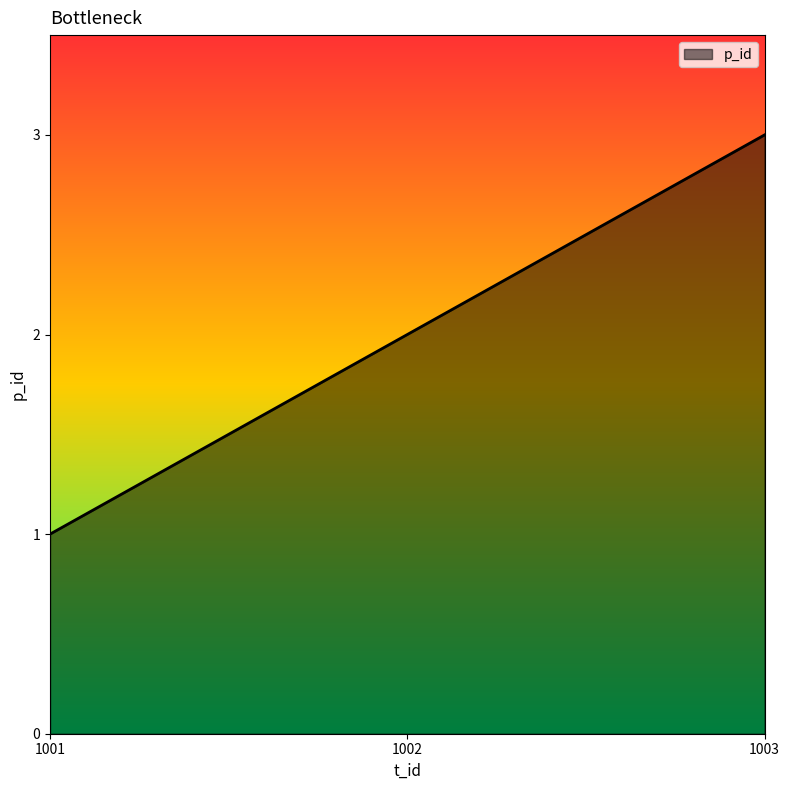

Reading right to left, extract all data points from this chart.

3	2	1